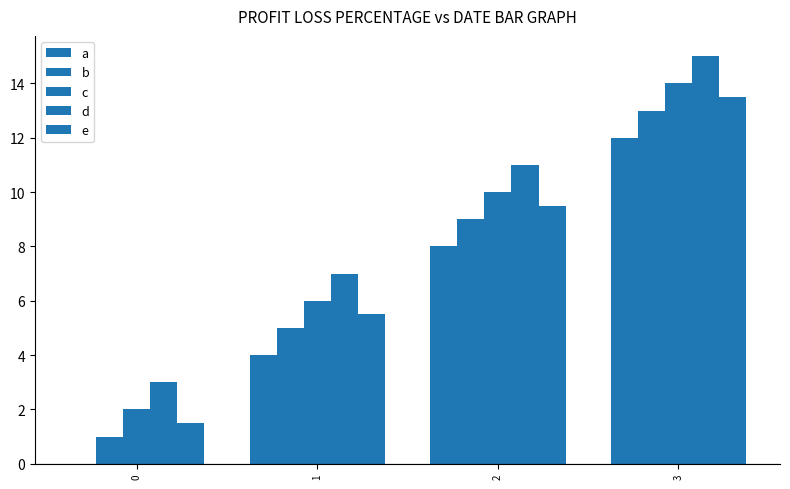

What is the difference between the maximum and second lowest values in the a series?

8.0